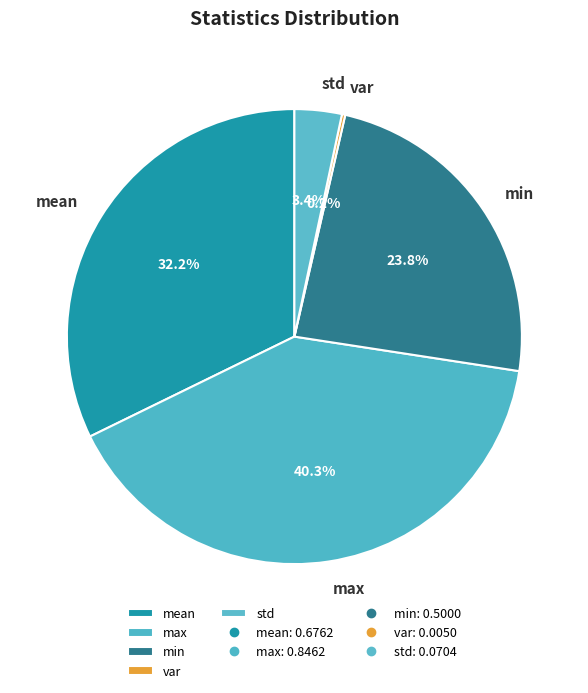

Is it true that min is 33% of the pie?

False